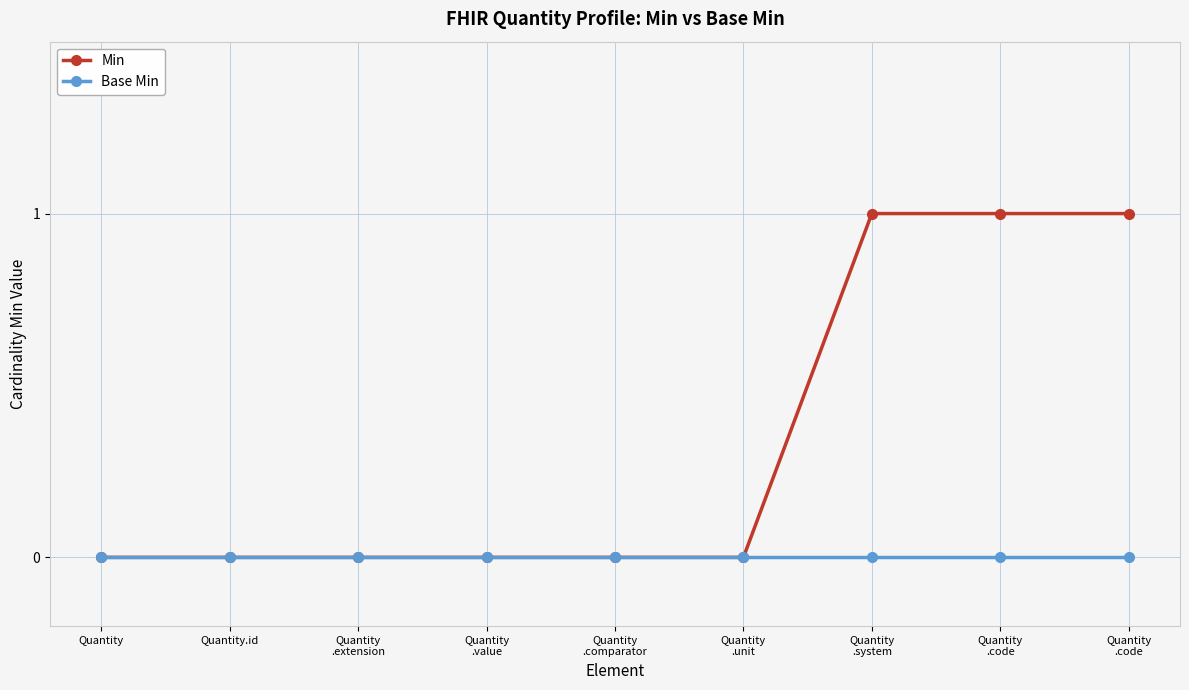

What are all the series names shown in the legend?

Min, Base Min